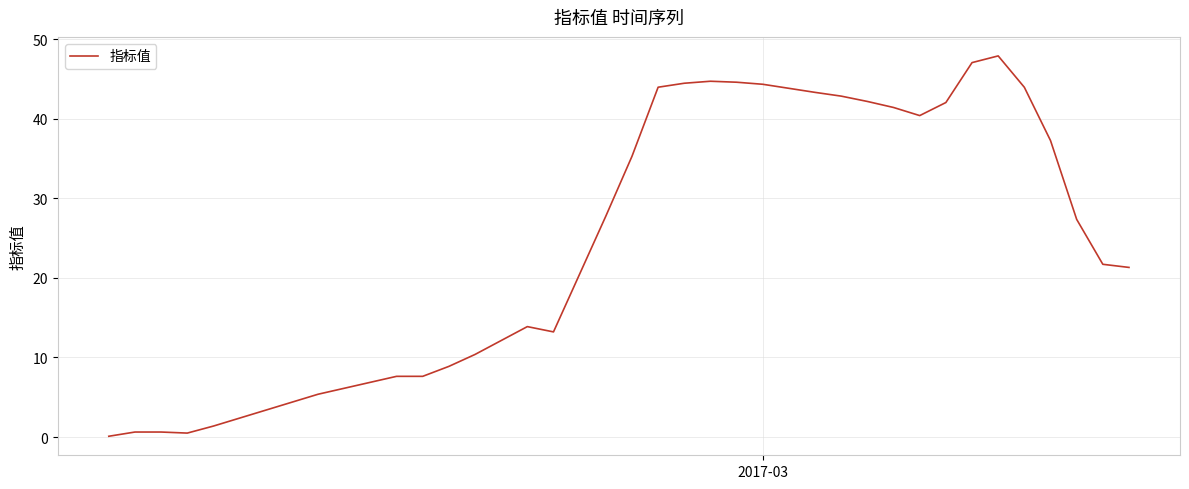

What is the greatest value displayed?

47.9